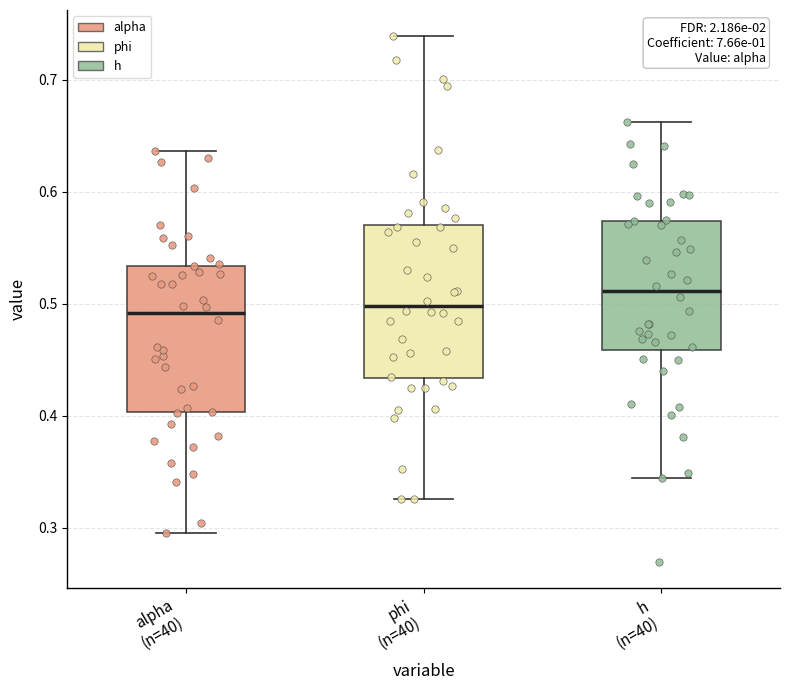

Reading left to right, read every box against the y-axis: the position of its median line, the range the box covers, and the ends of its whiskers. The values are not printed on the chart, so give them approximately, as read against the axis.

alpha (n=40): median 0.49, box 0.40 to 0.53, whiskers 0.30 to 0.64
phi (n=40): median 0.50, box 0.43 to 0.57, whiskers 0.33 to 0.74
h (n=40): median 0.51, box 0.46 to 0.57, whiskers 0.34 to 0.66